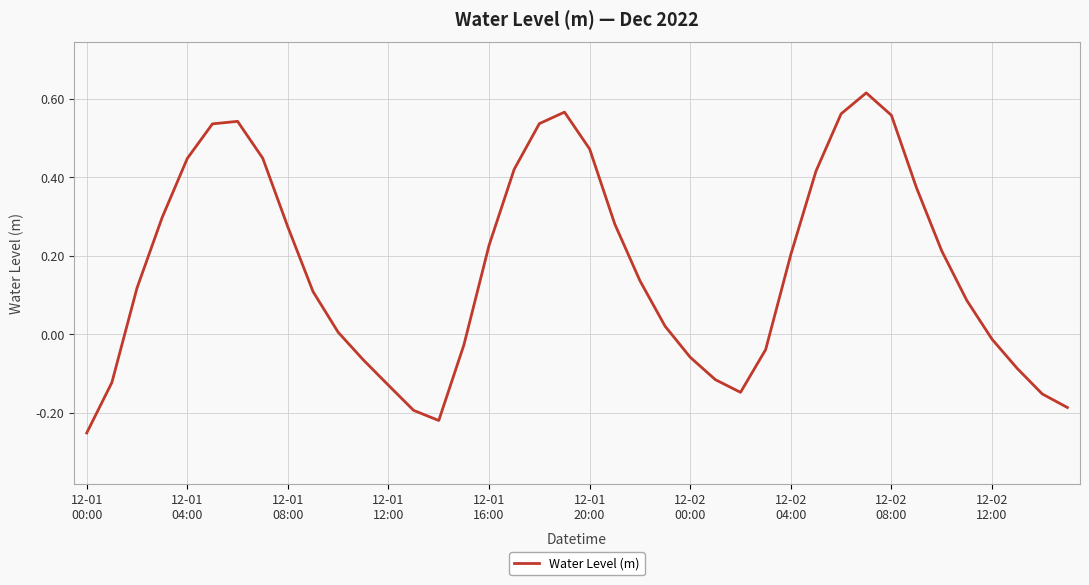

What is the difference between the maximum and minimum values?

0.9